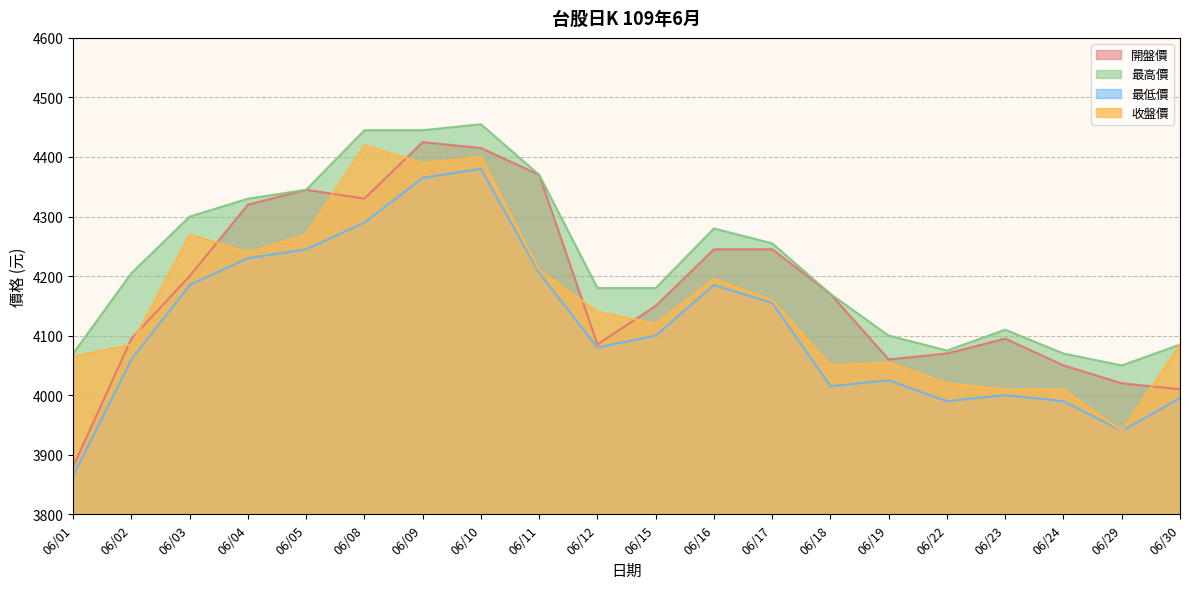

List the series in order of their overall mean, lowest first.

最低價, 收盤價, 開盤價, 最高價